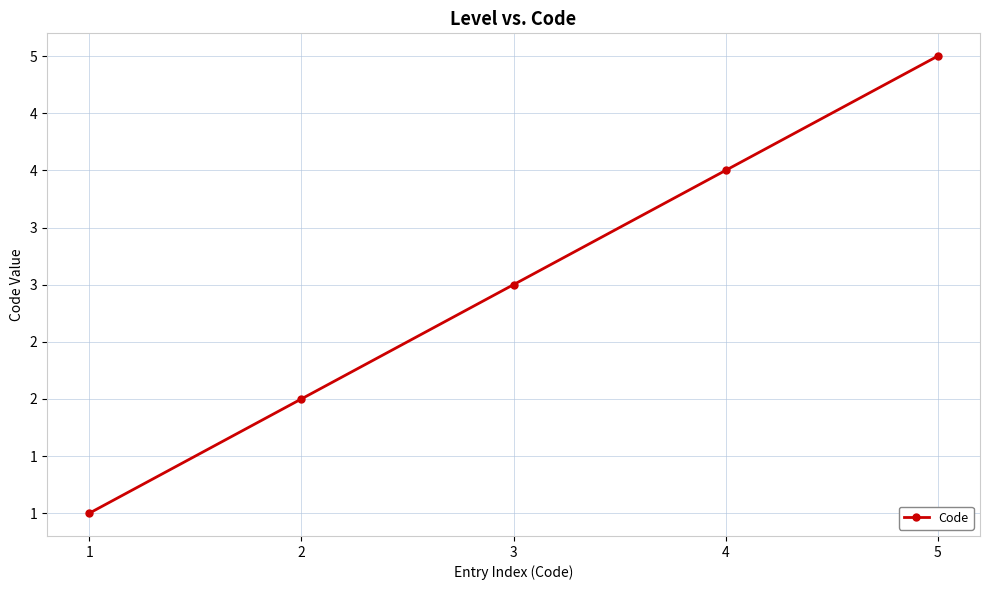

List the labels in order of value, smallest first.

1, 2, 3, 4, 5